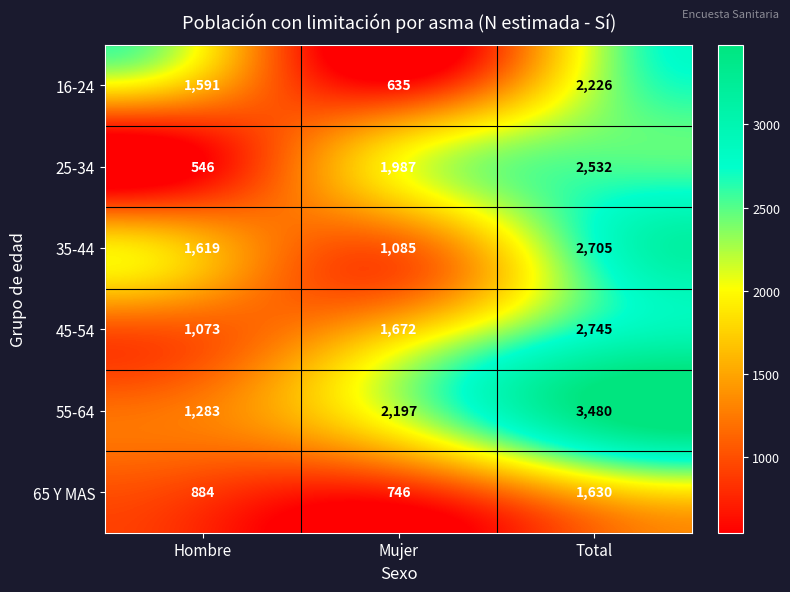

Reading left to right, what are all the values shown in this chart?

16-24: Hombre=1591	Mujer=635	Total=2226
25-34: Hombre=546	Mujer=1987	Total=2532
35-44: Hombre=1619	Mujer=1085	Total=2705
45-54: Hombre=1073	Mujer=1672	Total=2745
55-64: Hombre=1283	Mujer=2197	Total=3480
65 Y MAS: Hombre=884	Mujer=746	Total=1630